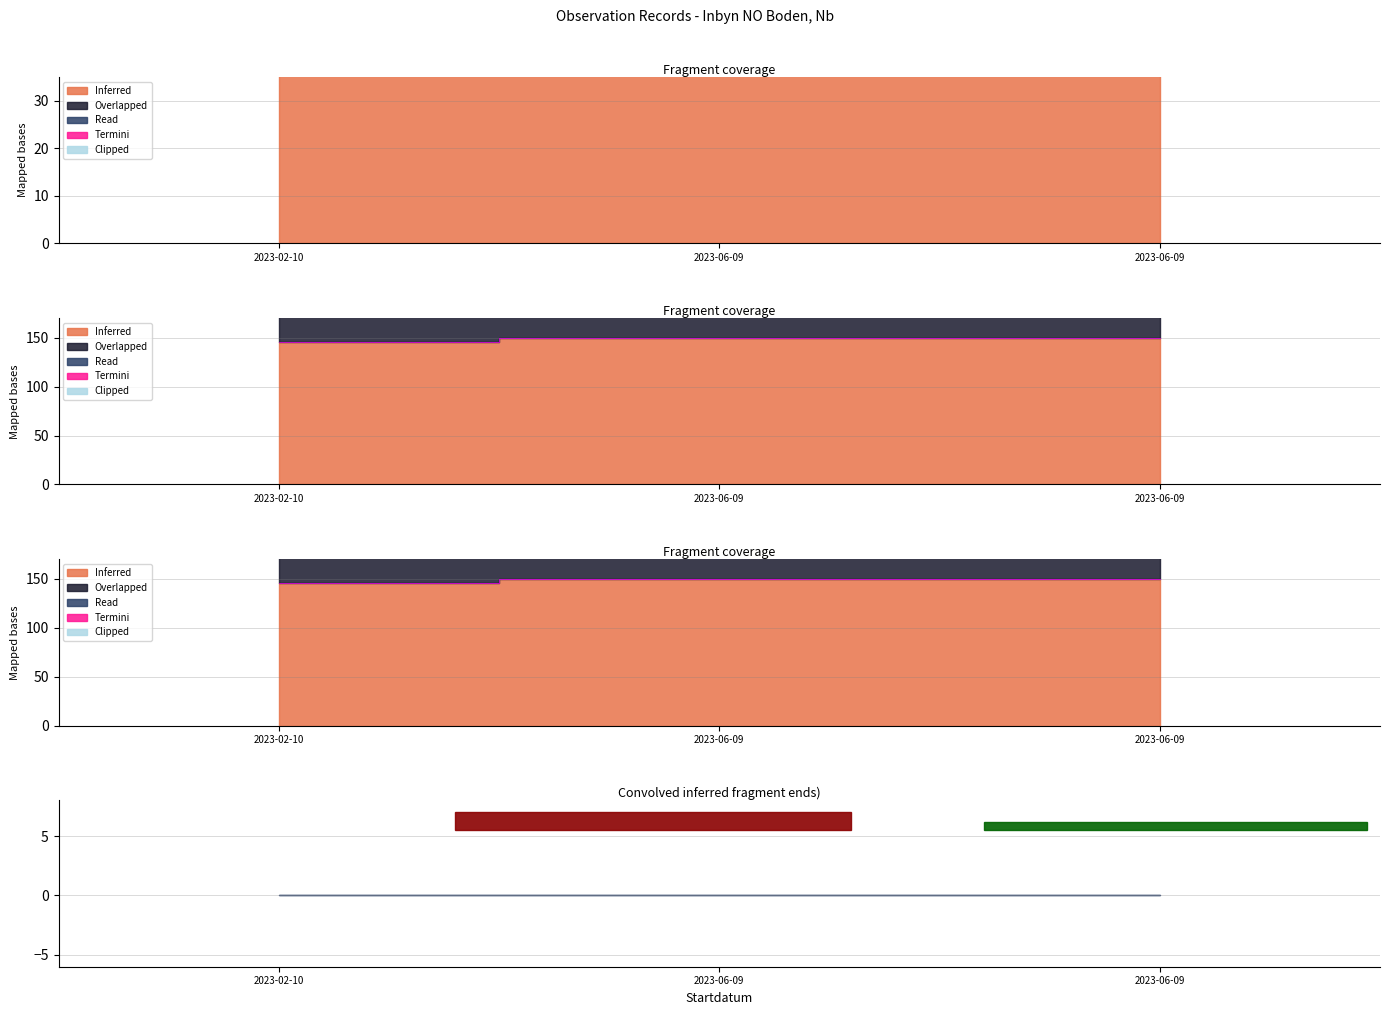

How many series are shown in this chart?

3